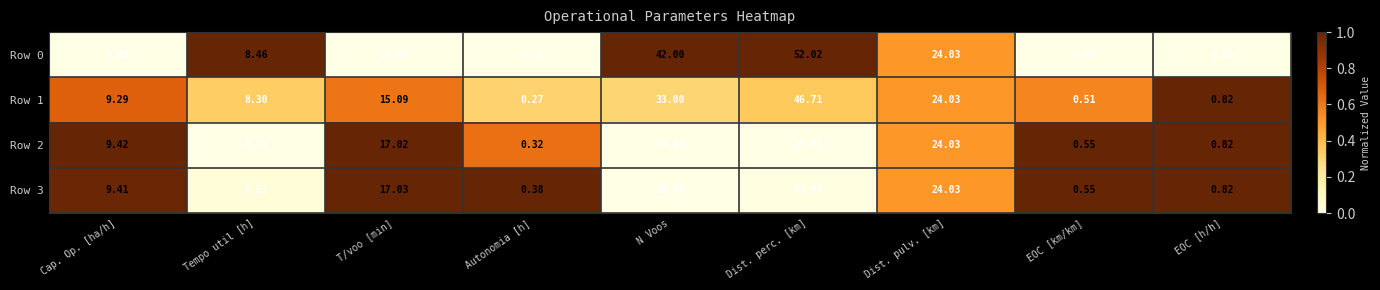

At which category is the sum across all series the highest?

Dist. perc. [km]